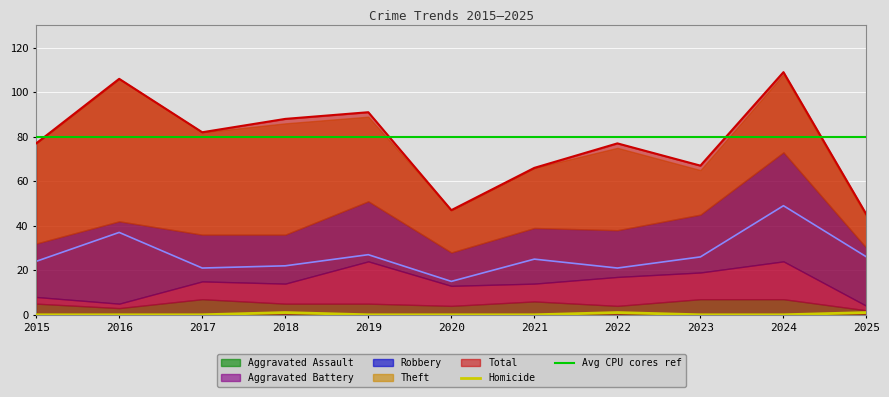

The Total series shows 32 at 2020. True or false?

False